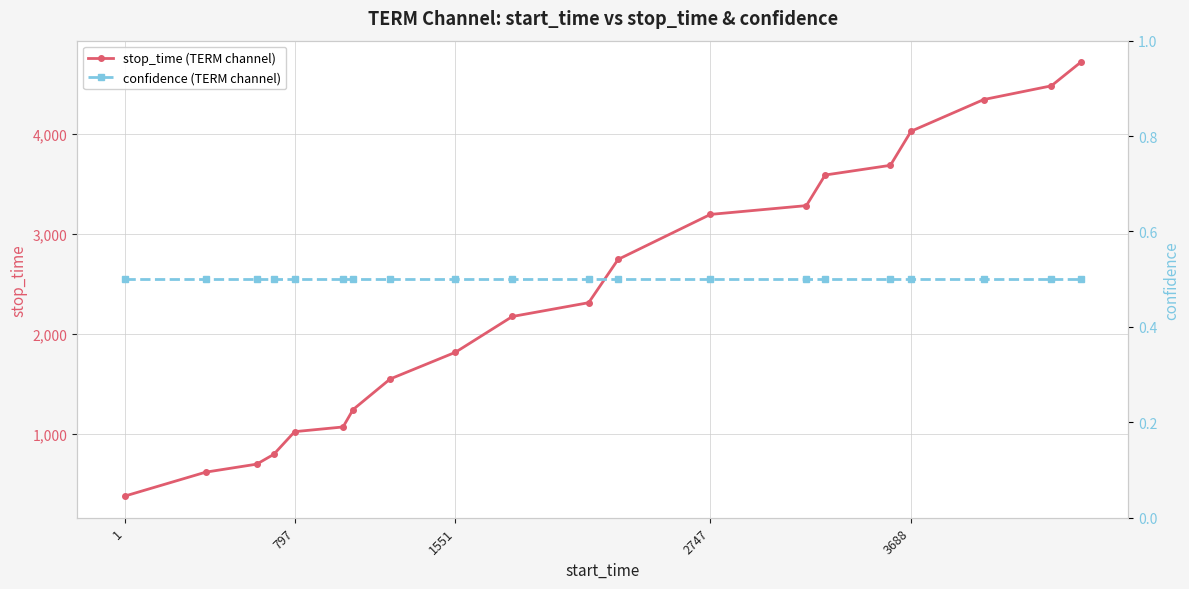

How many values in the stop_time (TERM channel) series exceed 2313?

9